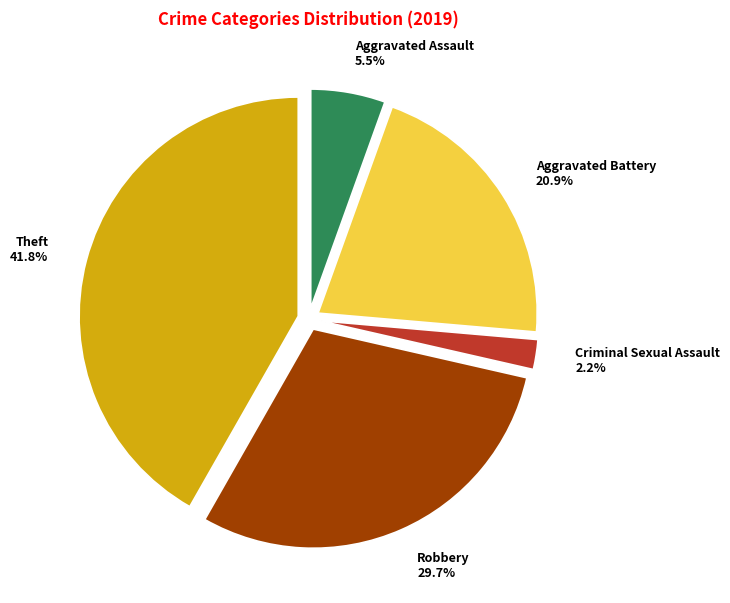

How many slices are in this pie chart?

5